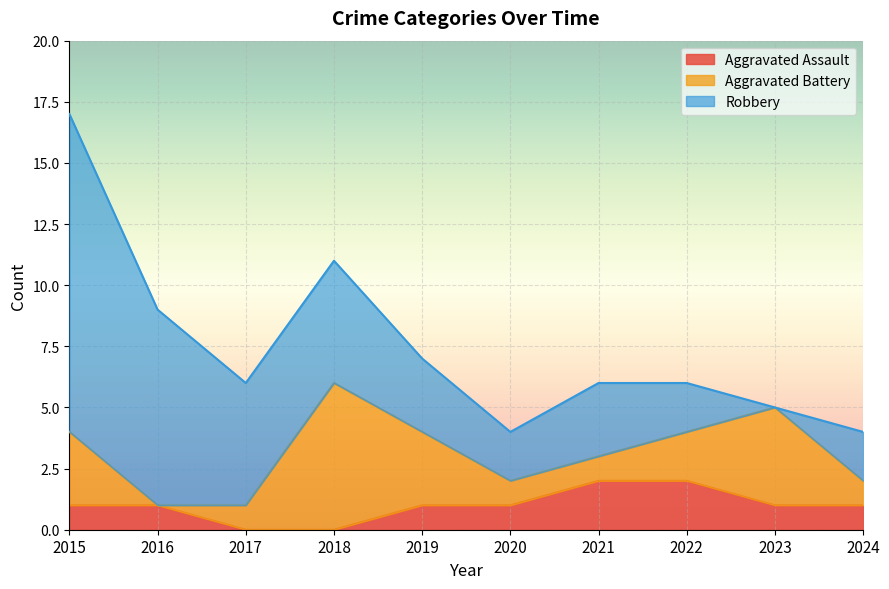

Between 2020 and 2021, which series saw the biggest shift?

Aggravated Assault